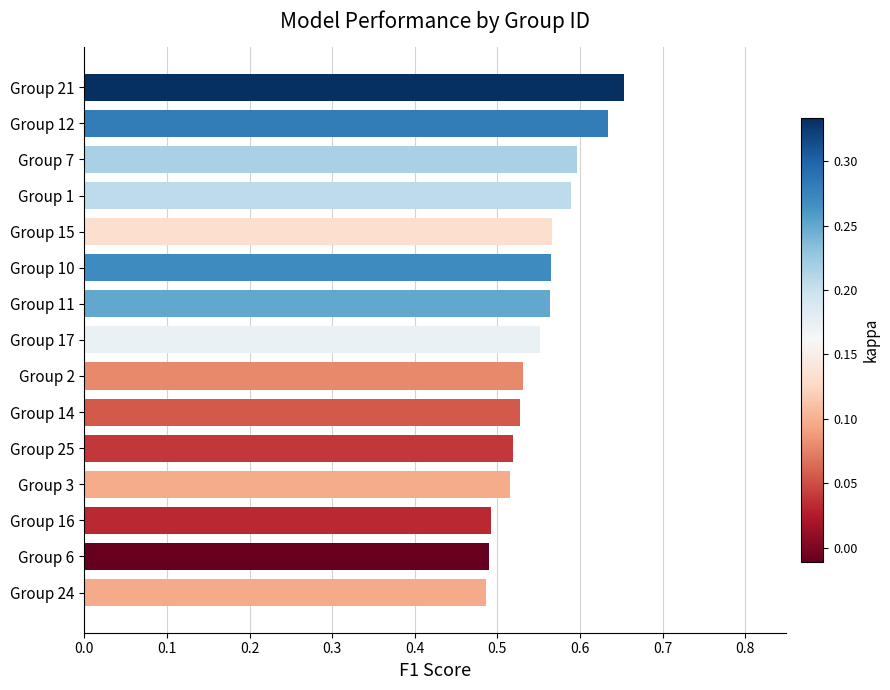

Count the values in the range 0 to 1.

15